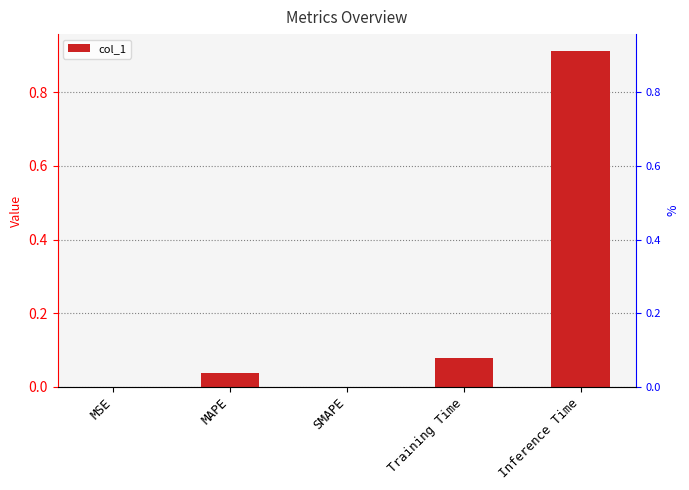

How many positive values are there?

4